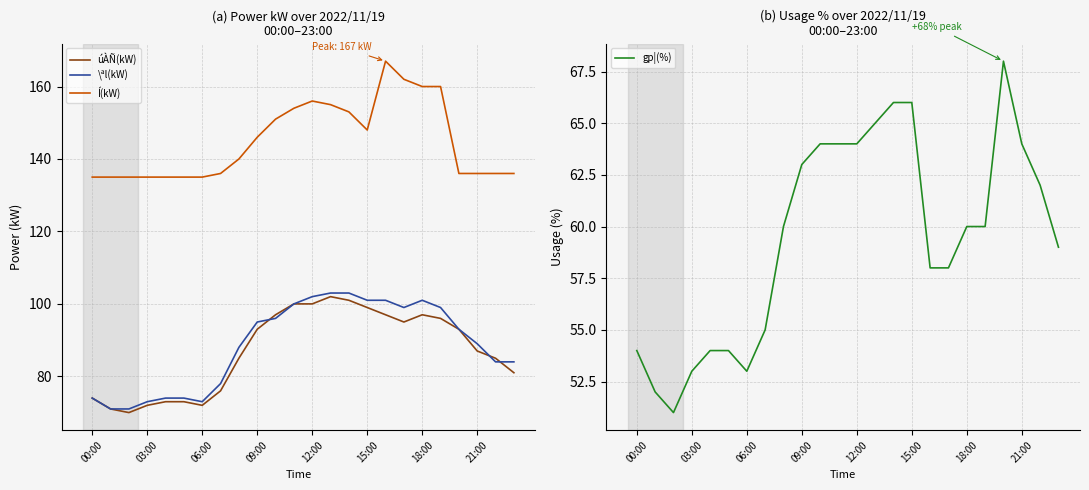

The value of gp¦(%) at 21:00 is 107. True or false?

False